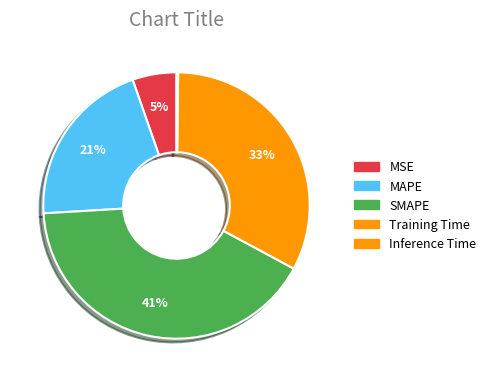

What portion of the pie excludes MAPE?

79.4%